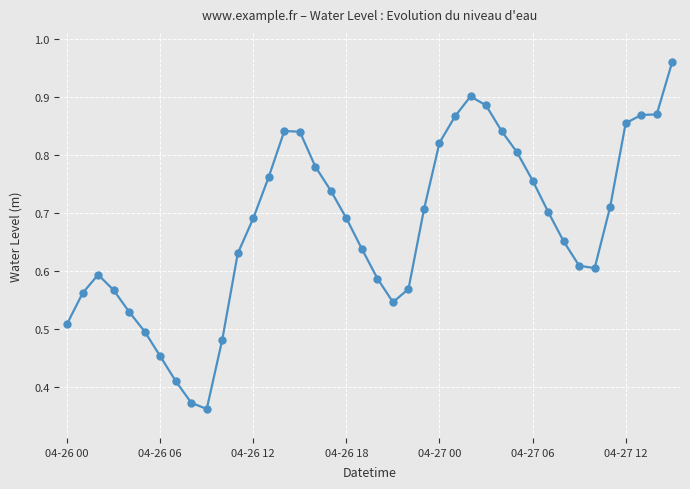

True or false: there are more than 1 points higher than both neighbors.

True